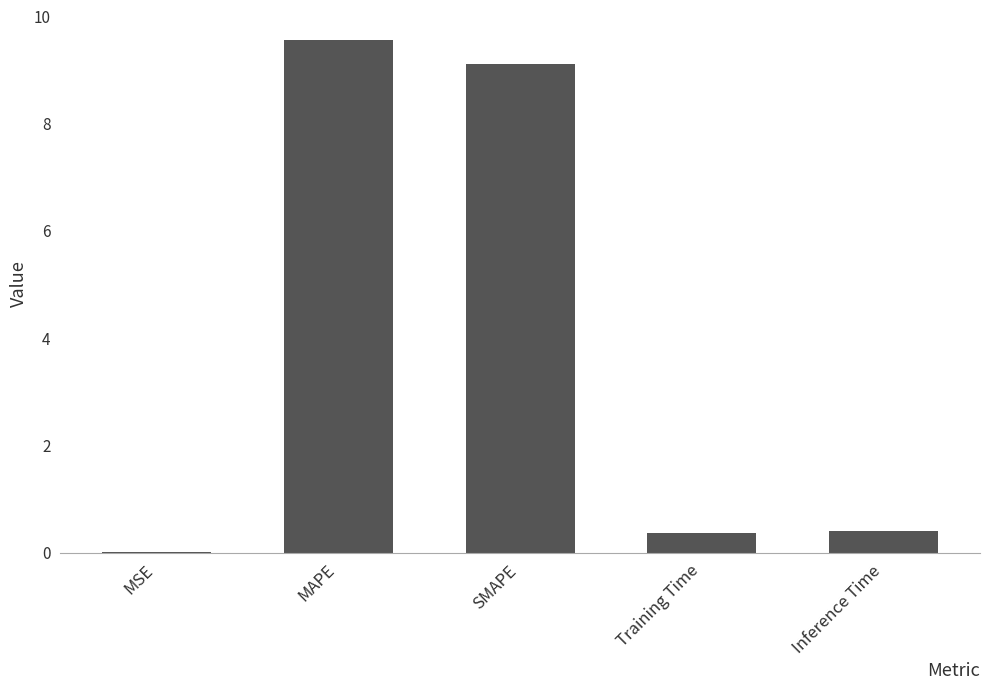

What is the approximate value at Training Time?

0.4